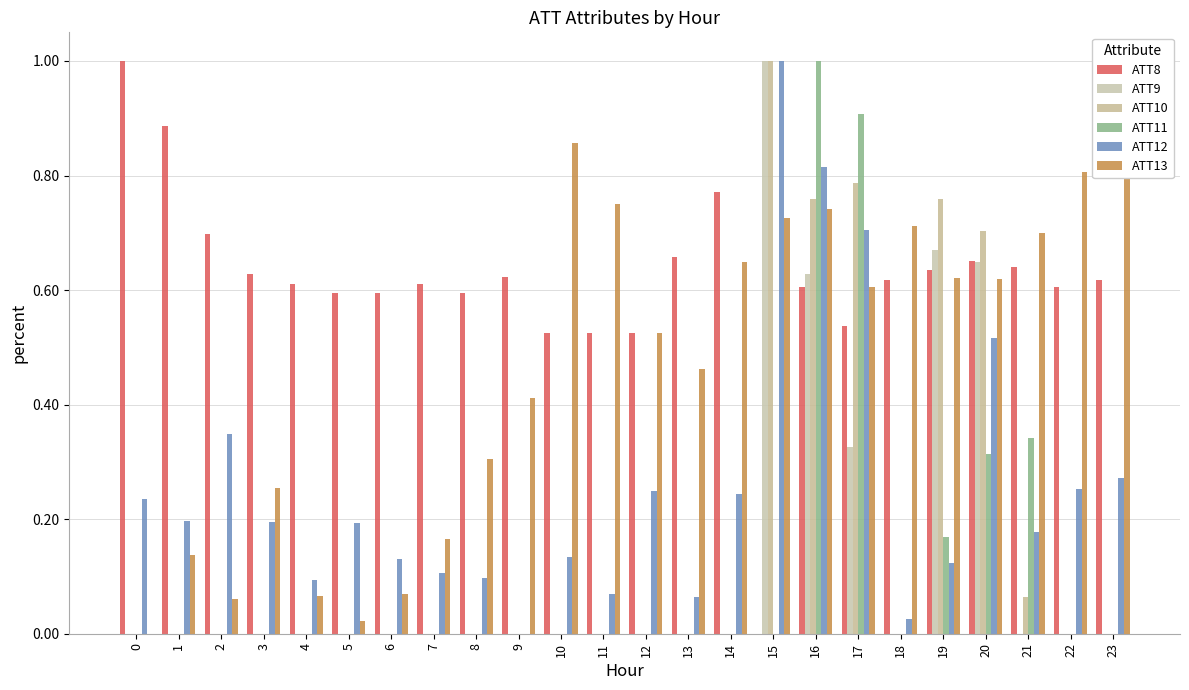

The ATT8 series shows 0.1 at 8. True or false?

False